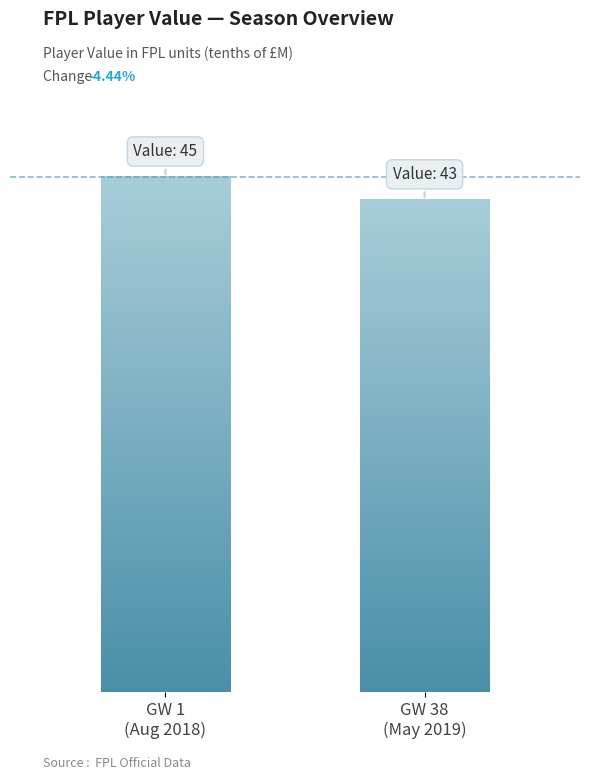

Rank the categories by value from highest to lowest.

GW 1, GW 38